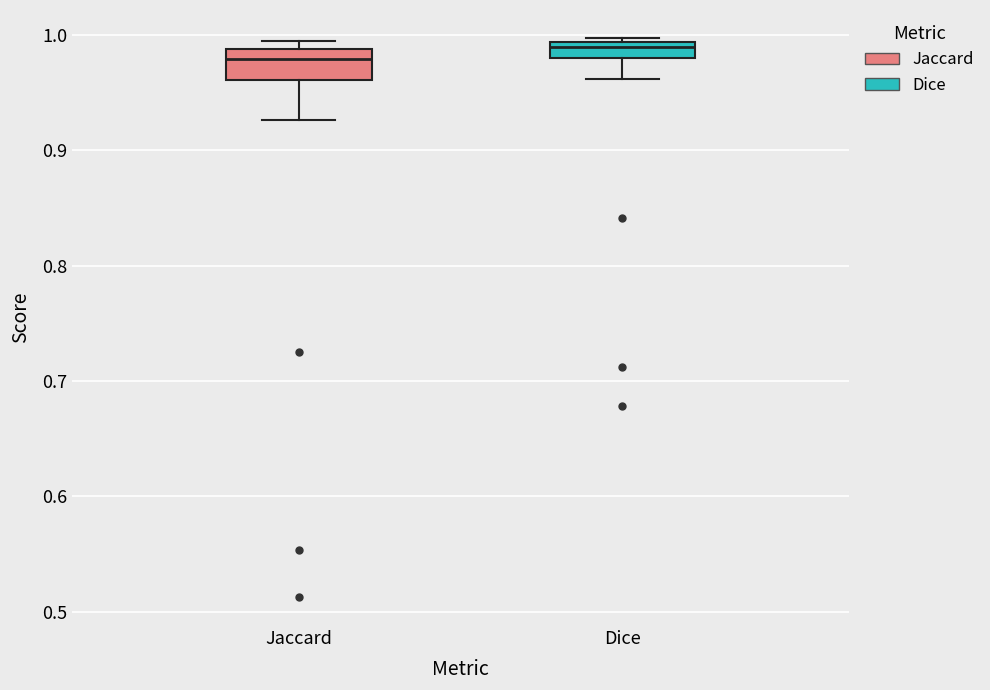

Where is the upper edge of the box for Dice on the y-axis? The values are not printed on the chart, so give them approximately, as read against the axis.

0.99